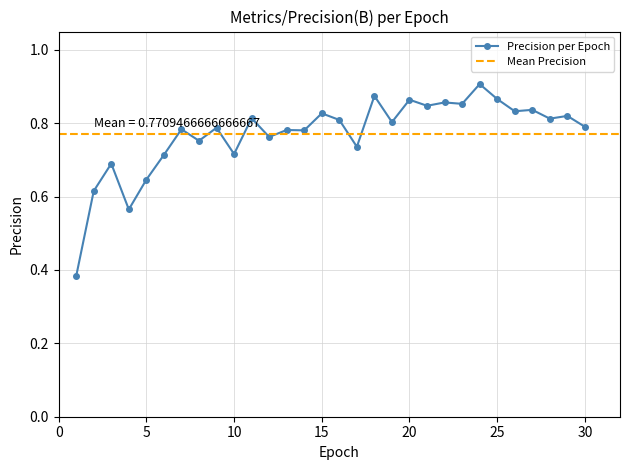

How many values are between 0 and 1?

30